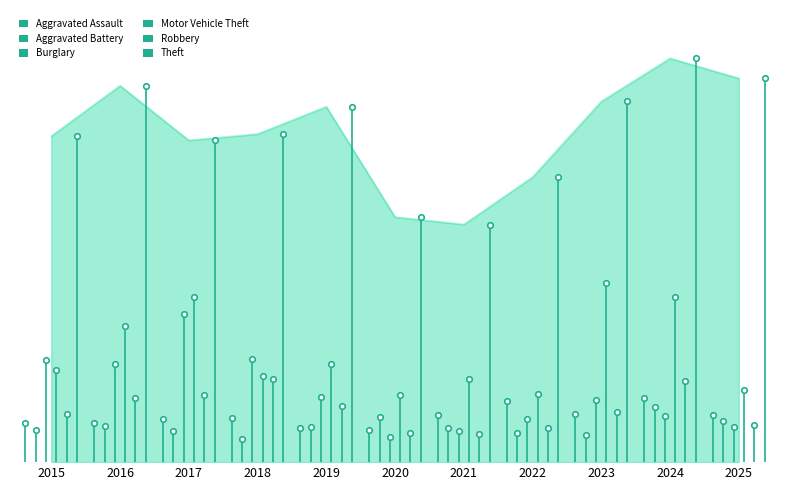

What is the value of the Aggravated Assault point at the 2nd from the left?

37